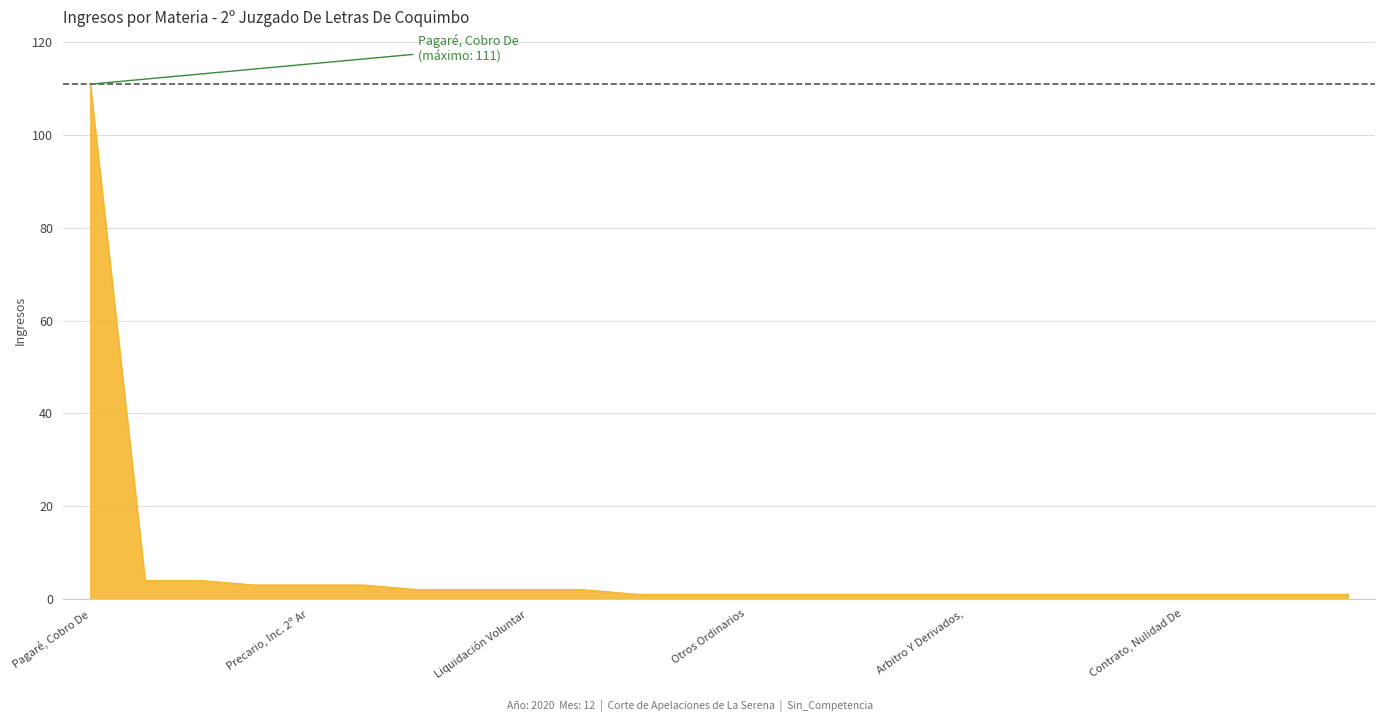

What is the maximum value shown in the chart?

111